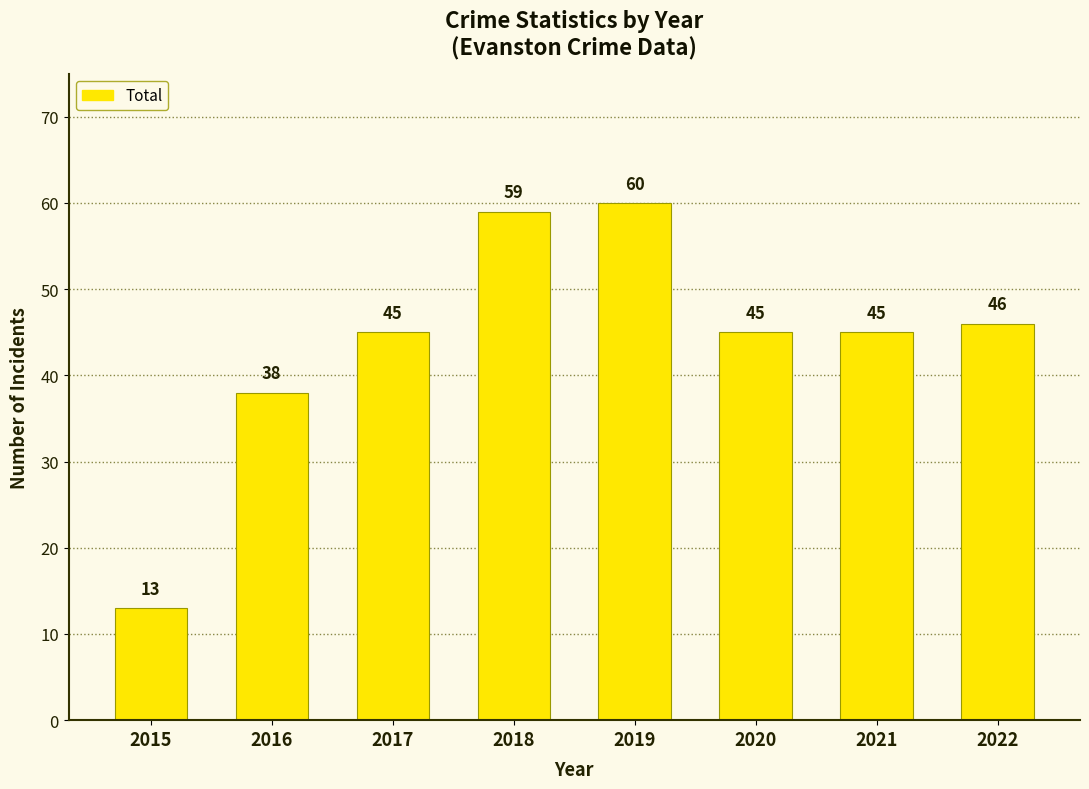

Which has a higher value, 2020 or 2016?

2020